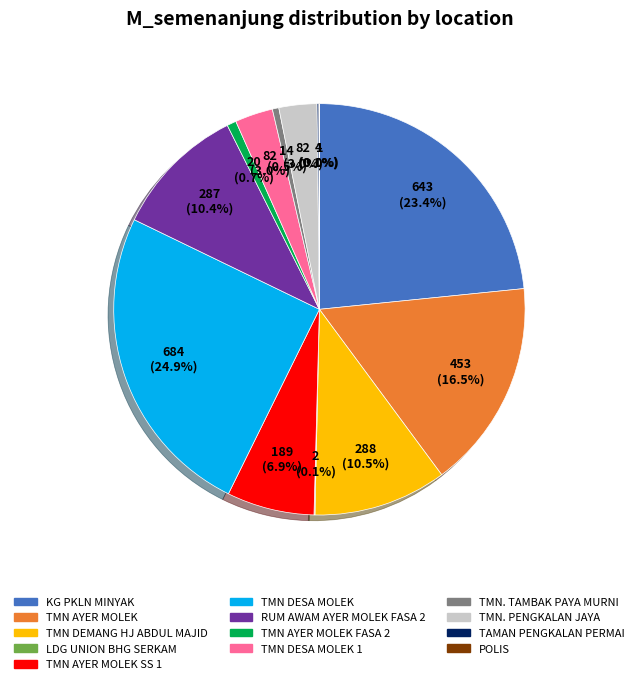

Does any single category account for the majority?

No